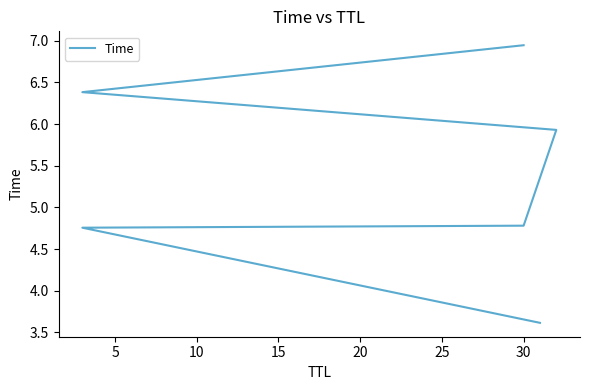

What is the sum of all values?

32.4